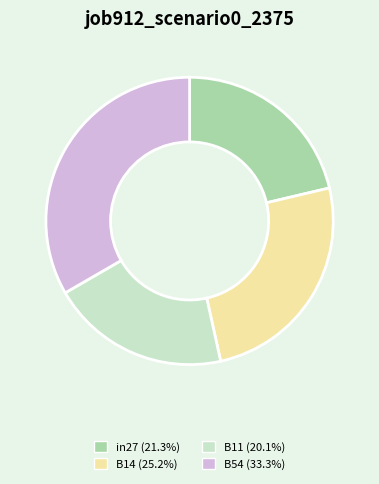

Combined, do B11 (20.1%) and B54 (33.3%) account for over 50%?

Yes